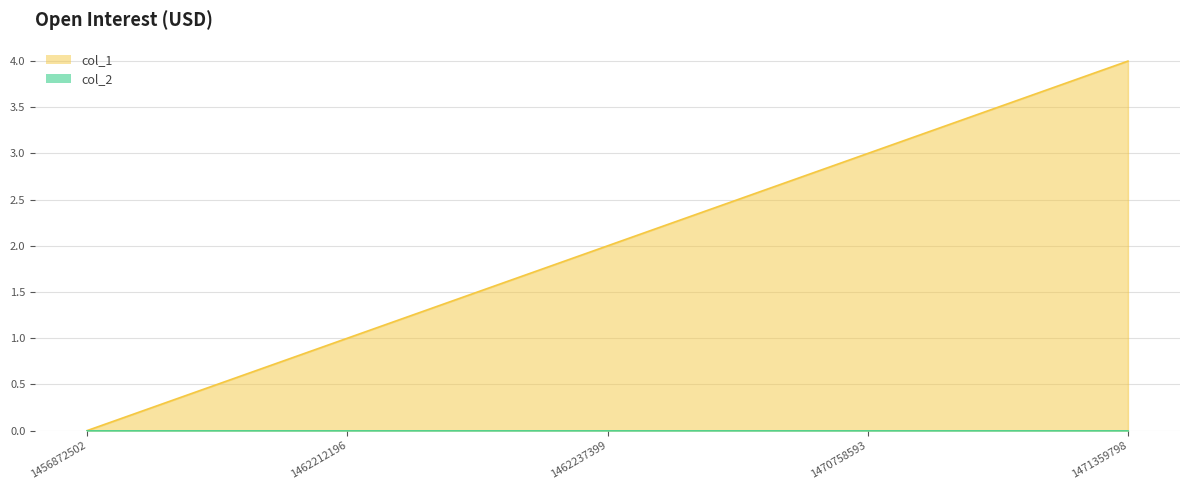

What is the difference between the values at 1471359798 and 1456872502?

4